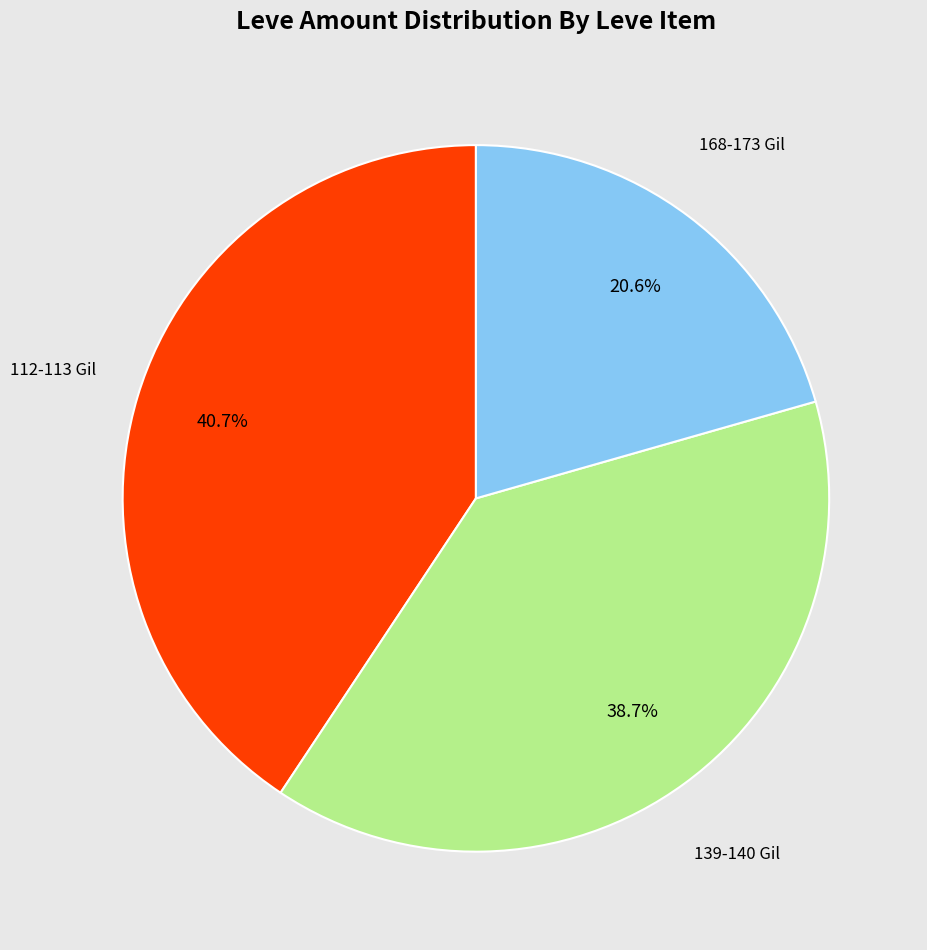

Is there a majority slice in this chart?

No